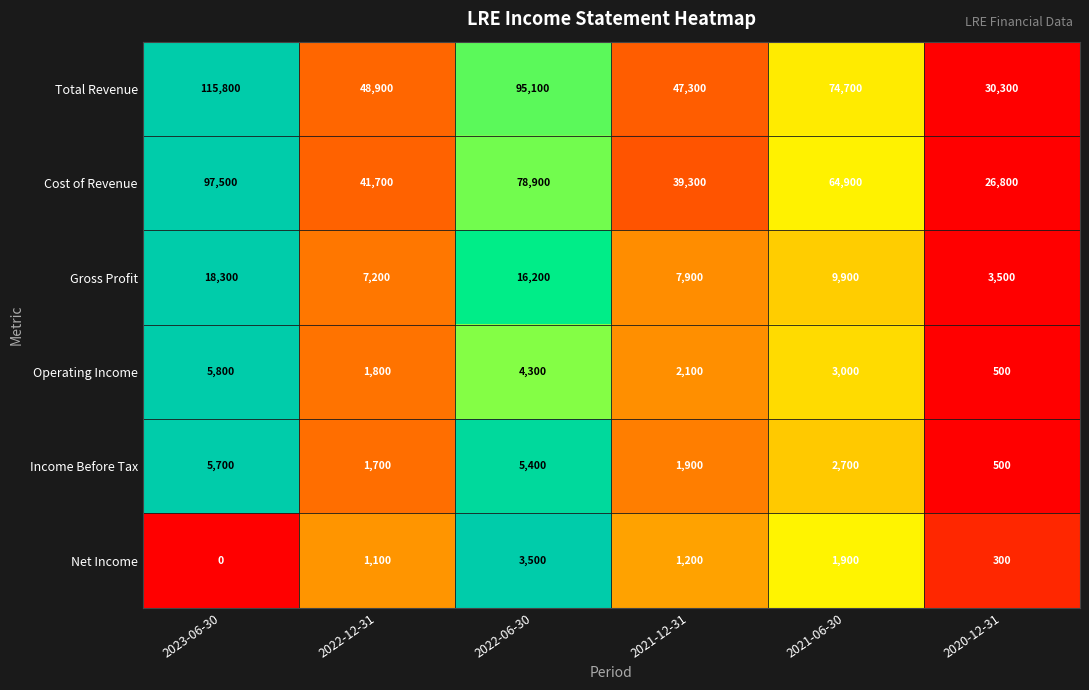

What is the spread (max minus min) of values at 2023-06-30?

115800